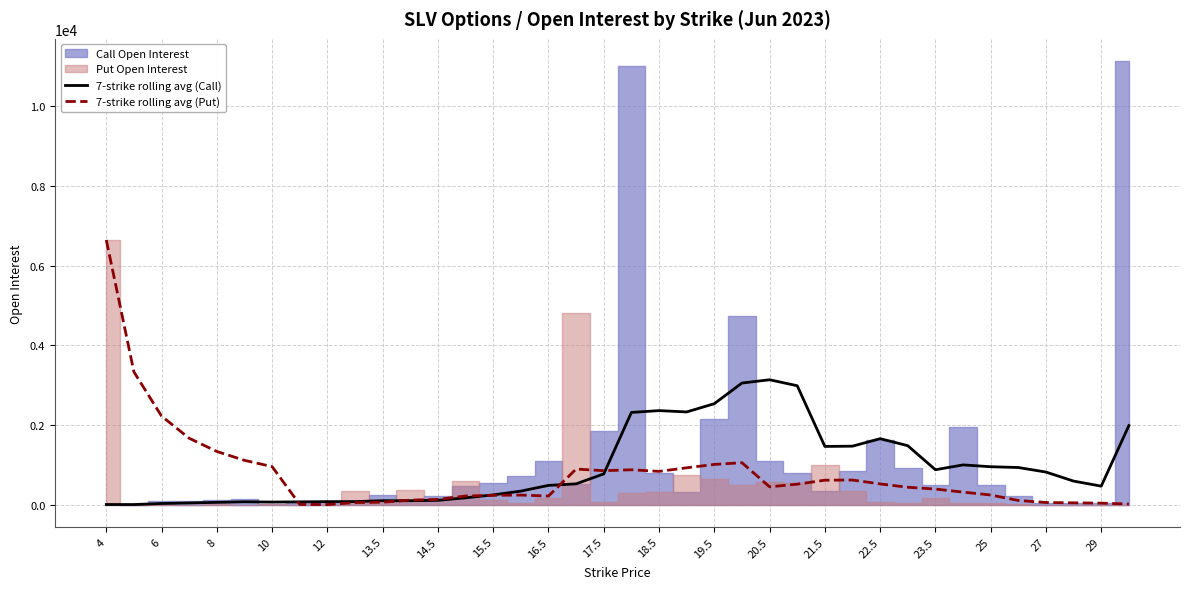

How many interior local valleys does the 7-strike rolling avg (Put) series have?

5